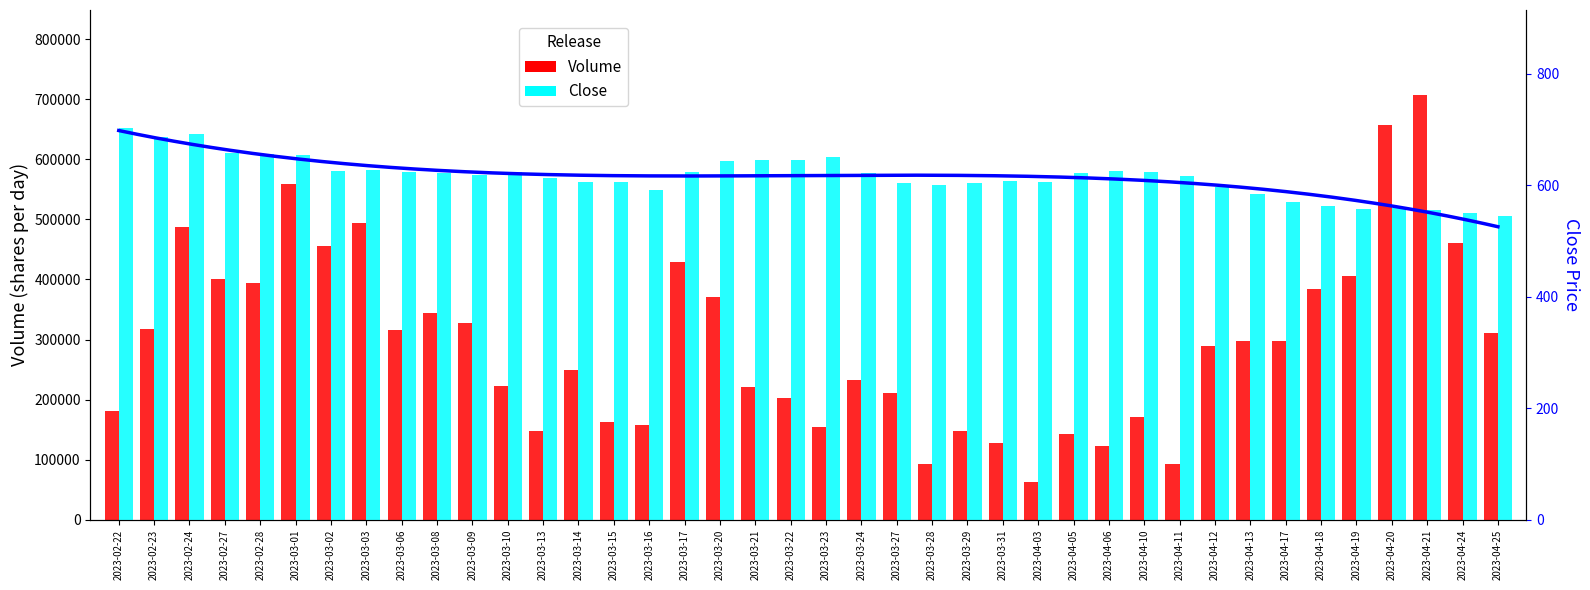

What is the average value of the Volume series?

295188.8